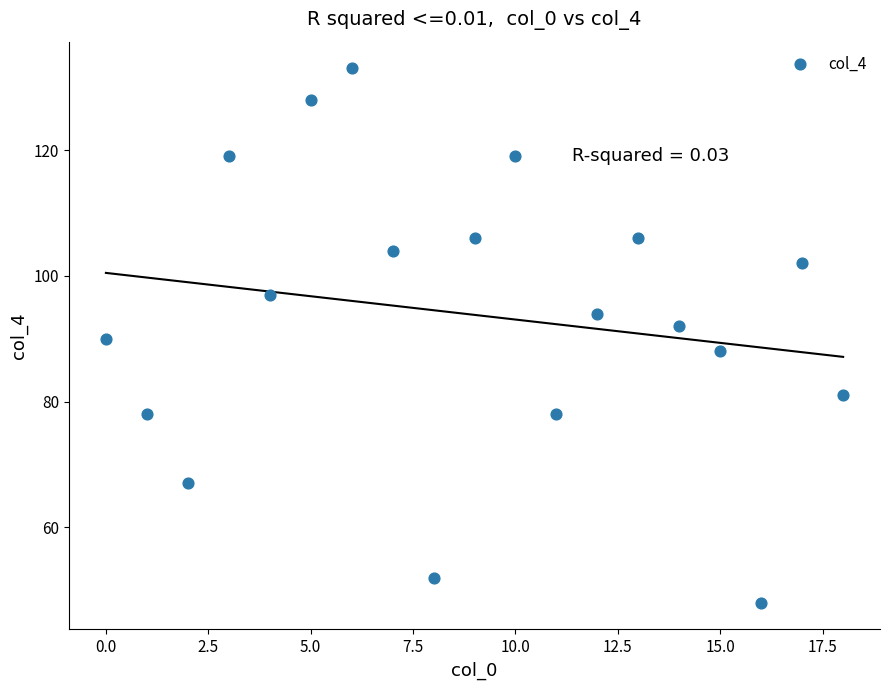

What is the range of Y values (max minus min)?

85